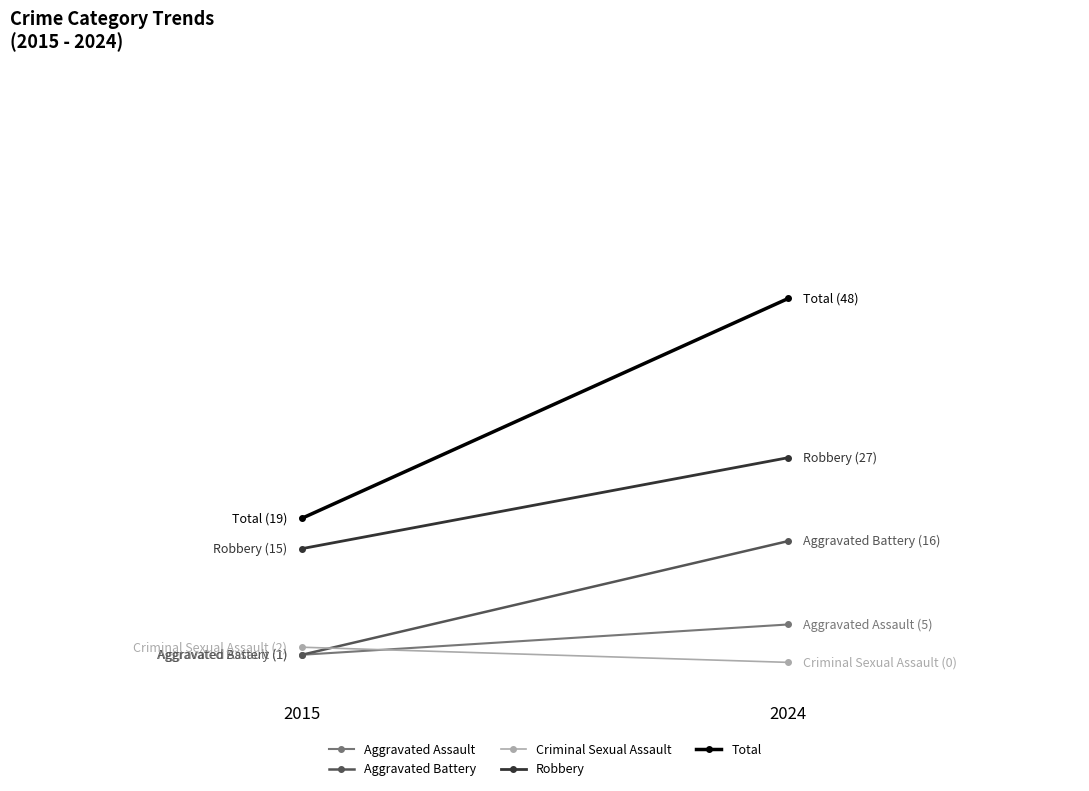

What are all the series names shown in the legend?

Aggravated Assault, Aggravated Battery, Criminal Sexual Assault, Robbery, Total